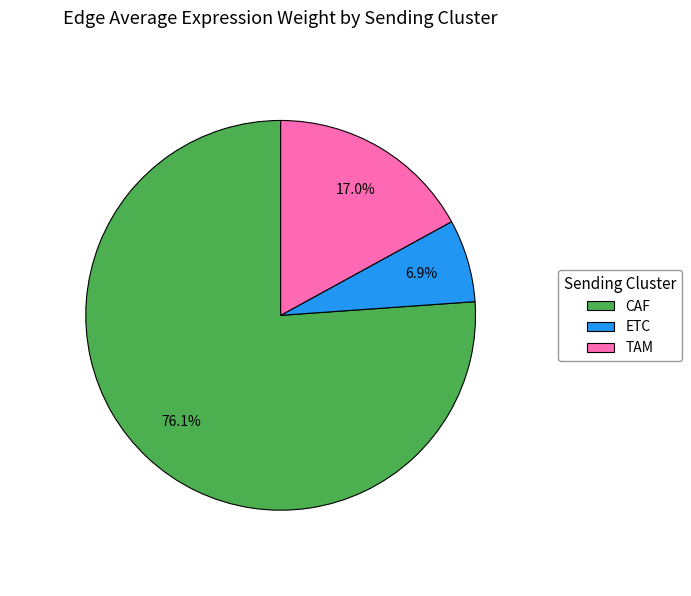

Count the number of slices in the pie.

3